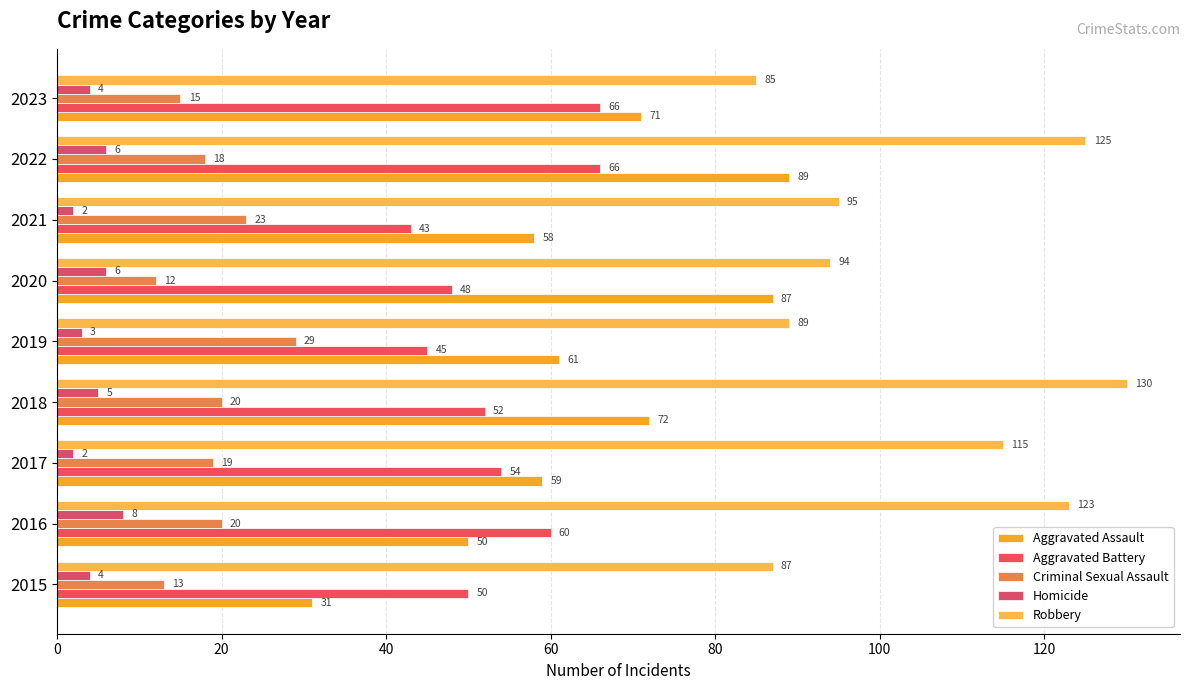

How many values in the Criminal Sexual Assault series are below 19?

4